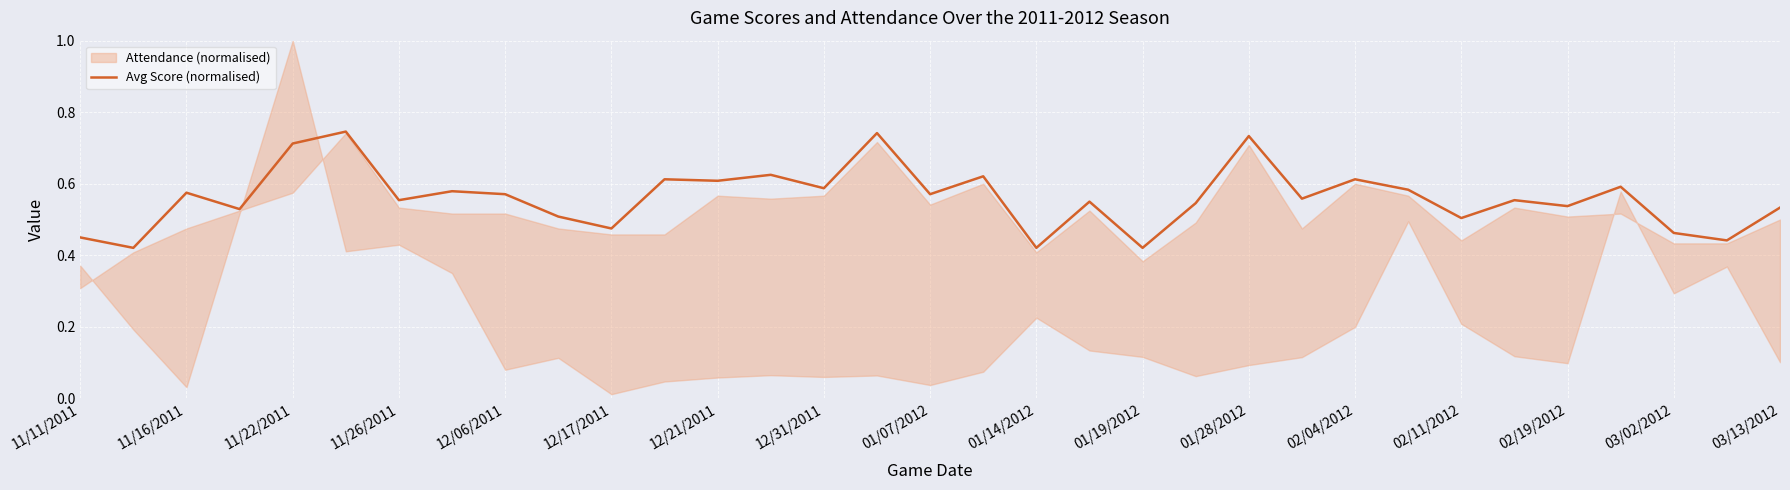

How many values are between 0 and 1?

33